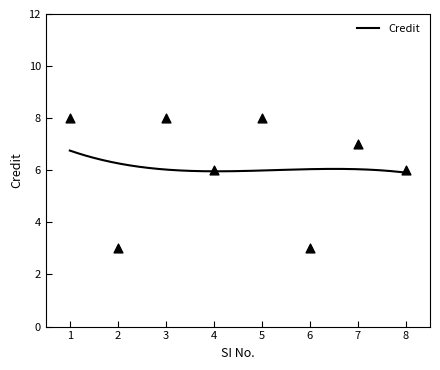

What is the ratio of the value at 4 to the value at 6?

2.0